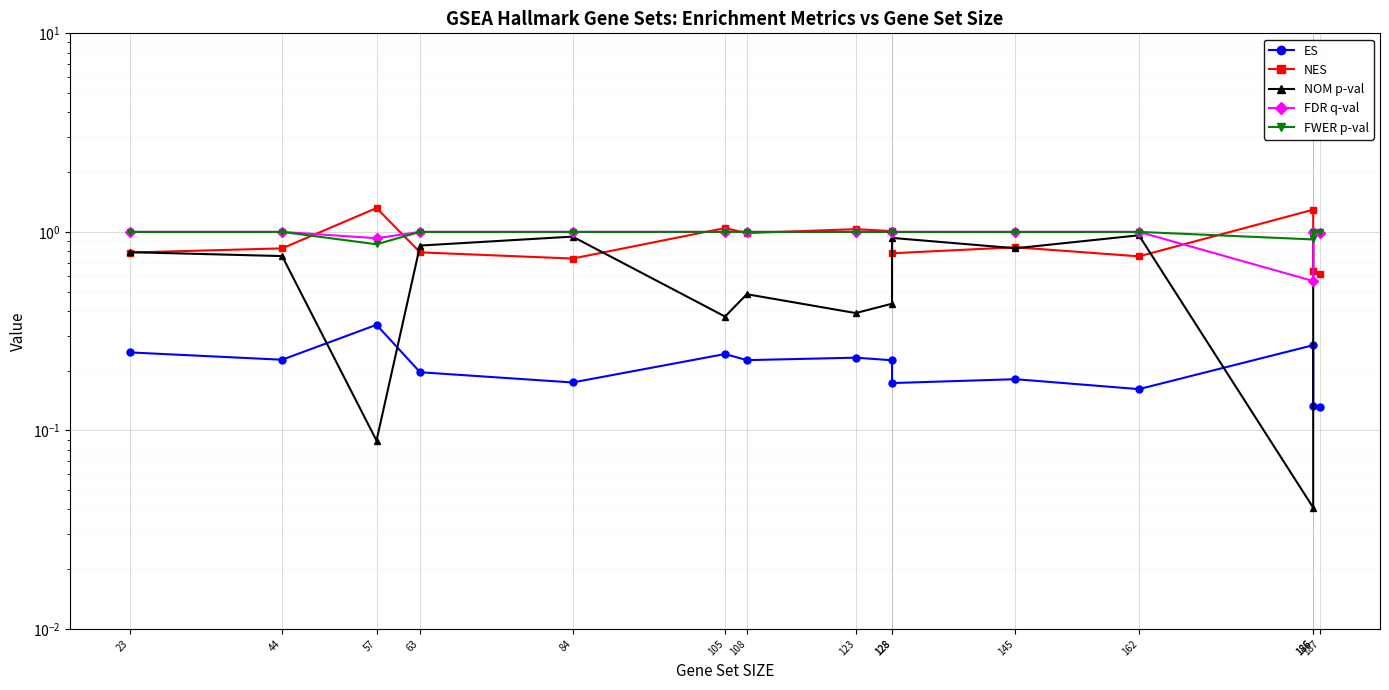

Reading left to right, transcribe all the data shown in this chart.

ES: 0.2	0.2	0.3	0.2	0.2	0.2	0.2	0.2	0.2	0.2	0.2	0.2	0.3	0.1	0.1
NES: 0.8	0.8	1.3	0.8	0.7	1.0	1.0	1.0	1.0	0.8	0.8	0.8	1.3	0.6	0.6
NOM p-val: 0.8	0.8	0.1	0.9	0.9	0.4	0.5	0.4	0.4	0.9	0.8	1.0	0.0	1.0	1.0
FDR q-val: 1.0	1.0	0.9	1.0	1.0	1.0	1.0	1.0	1.0	1.0	1.0	1.0	0.6	1.0	1.0
FWER p-val: 1.0	1.0	0.9	1.0	1.0	1.0	1.0	1.0	1.0	1.0	1.0	1.0	0.9	1.0	1.0